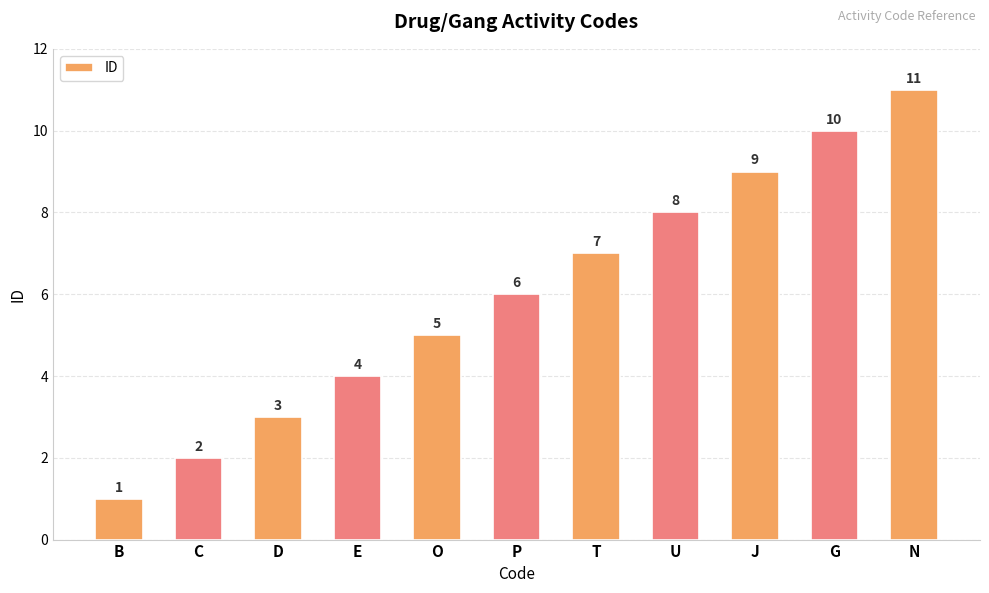

What is the difference between the values at N and D?

8